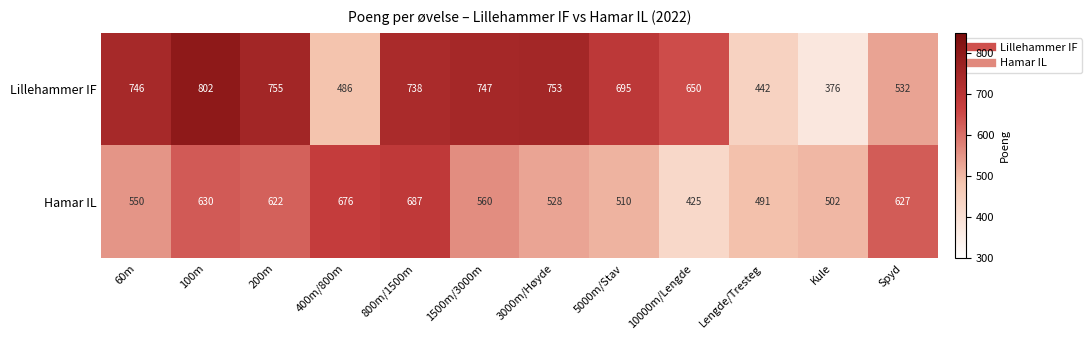

What is the difference between the highest and lowest values at 1500m/3000m?

187